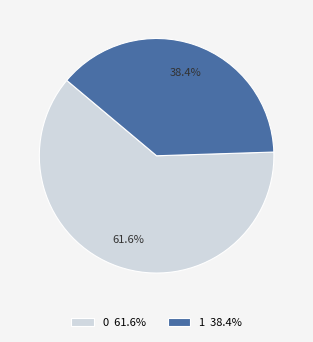

To the nearest percent, what is the combined percentage of 0 and 1?

100%